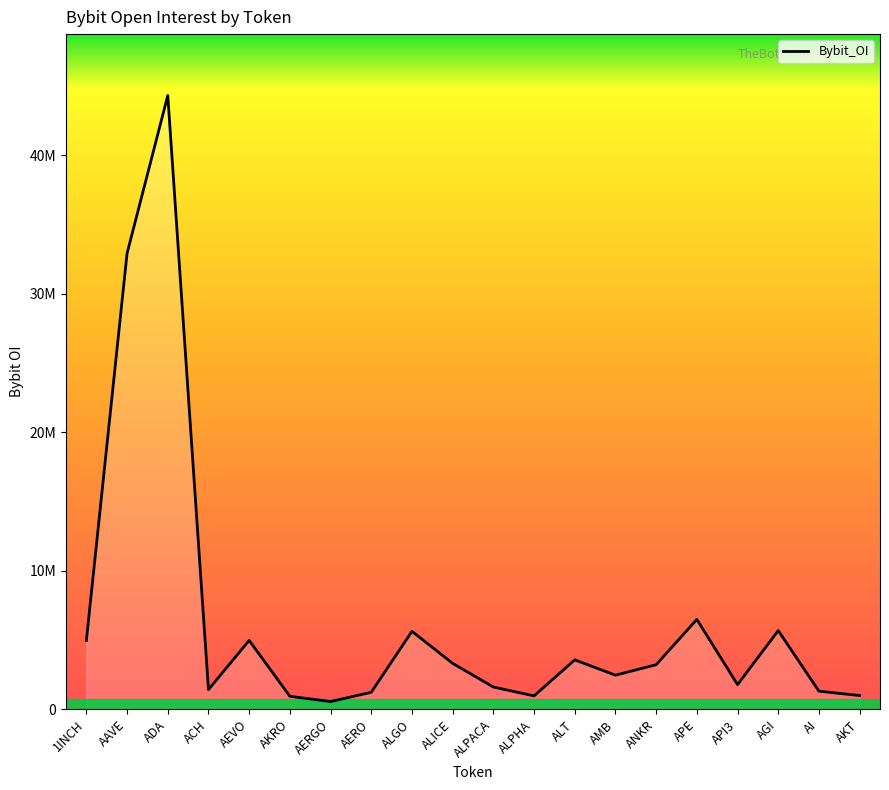

At which label is the value closest to 22438620?

AAVE